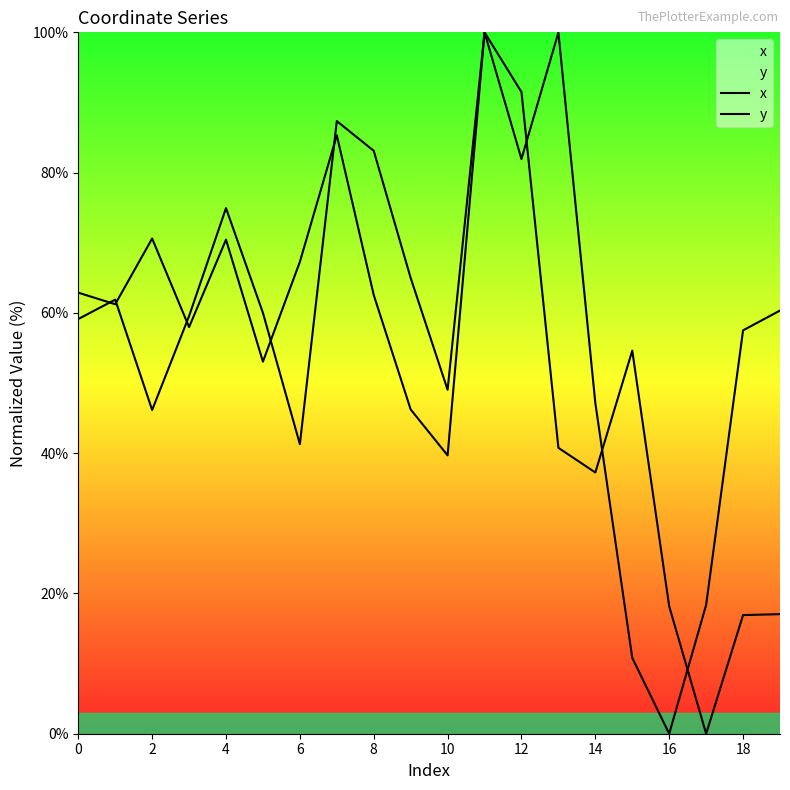

What is the value of the y point at the 7th from the left?

67.3